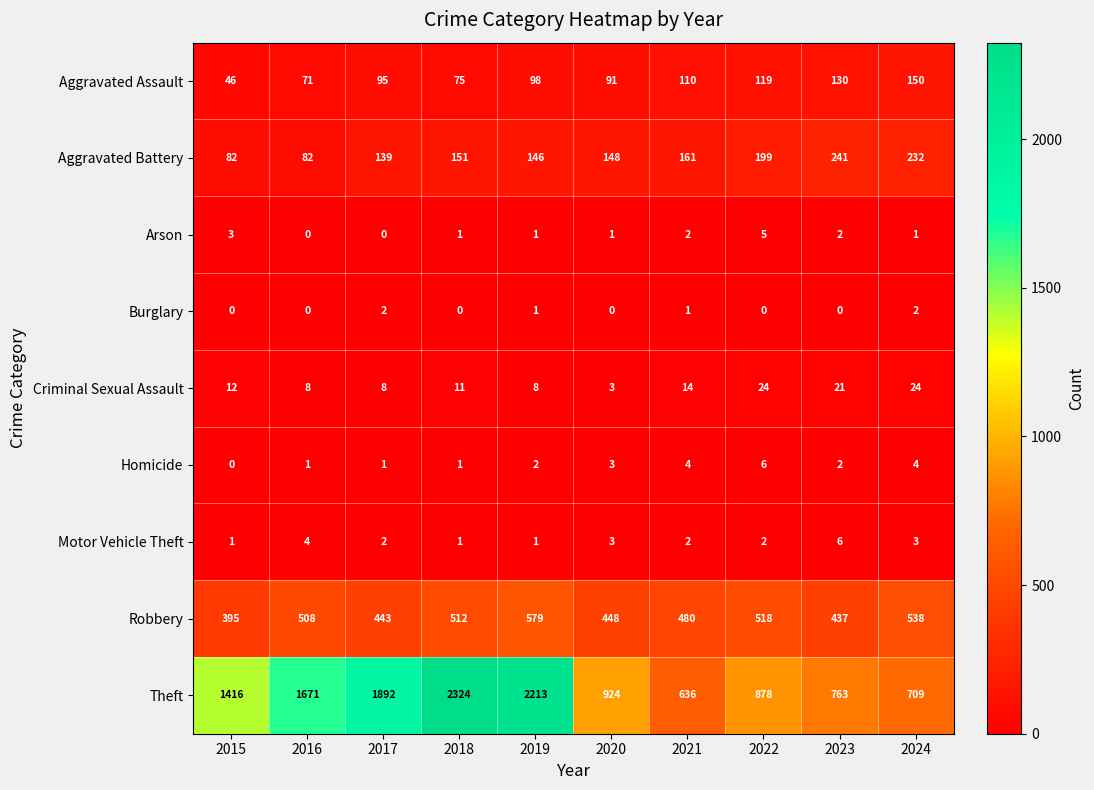

True or false: Arson has a value of 1 at 2020.

True